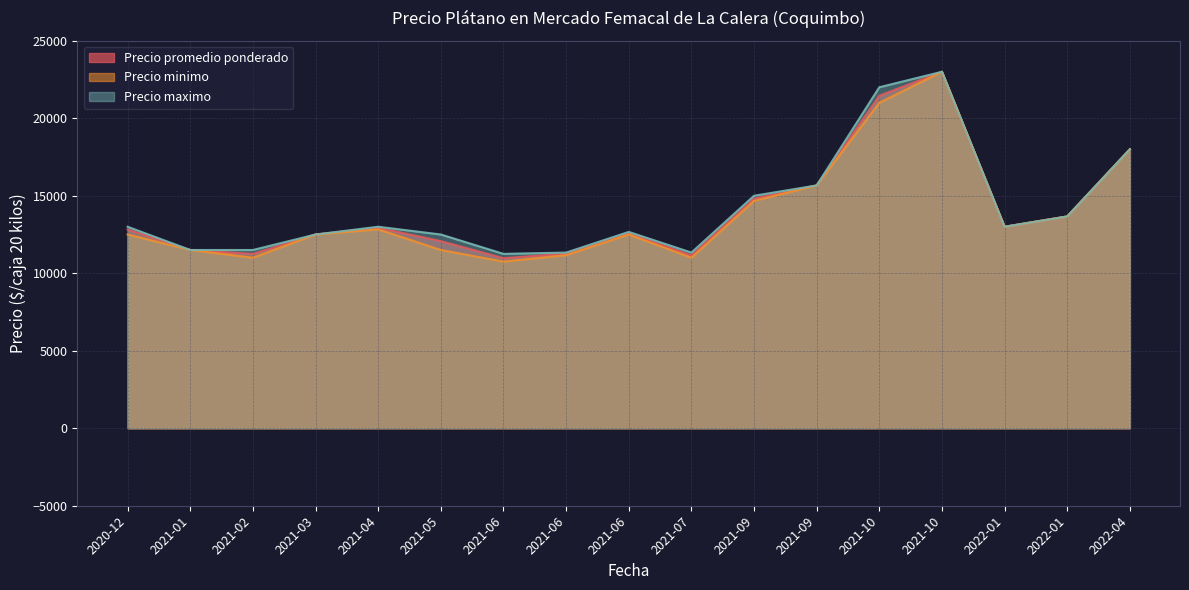

Does the chart have visible grid lines?

Yes